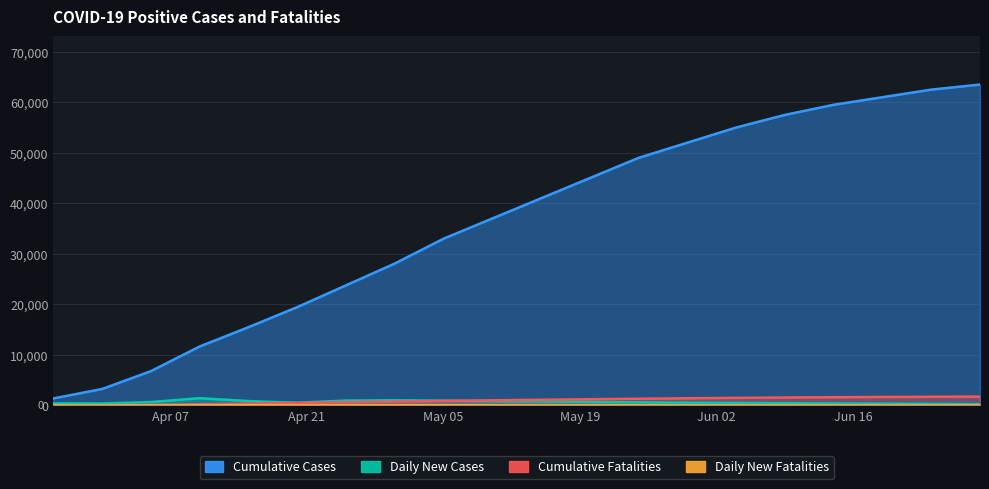

Which series has the largest range (max minus min)?

Cumulative Cases